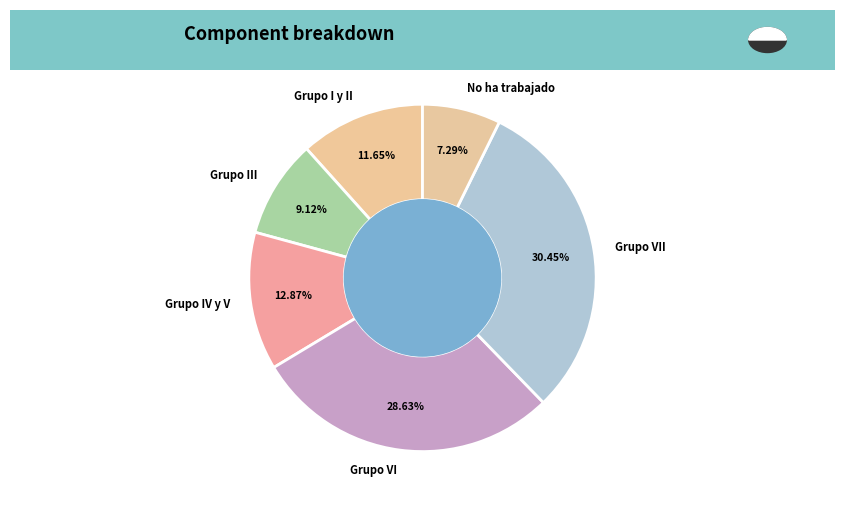

Is the sum of Grupo III and Grupo VII greater than half?

No